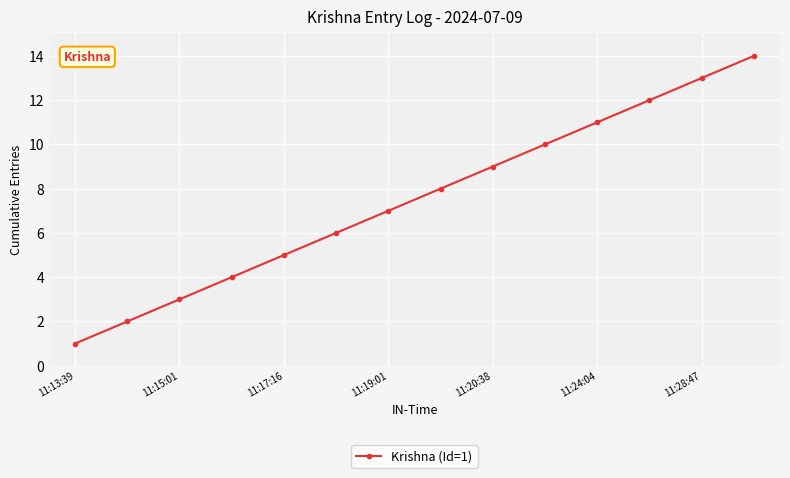

True or false: there are more than 1 points higher than both neighbors.

False